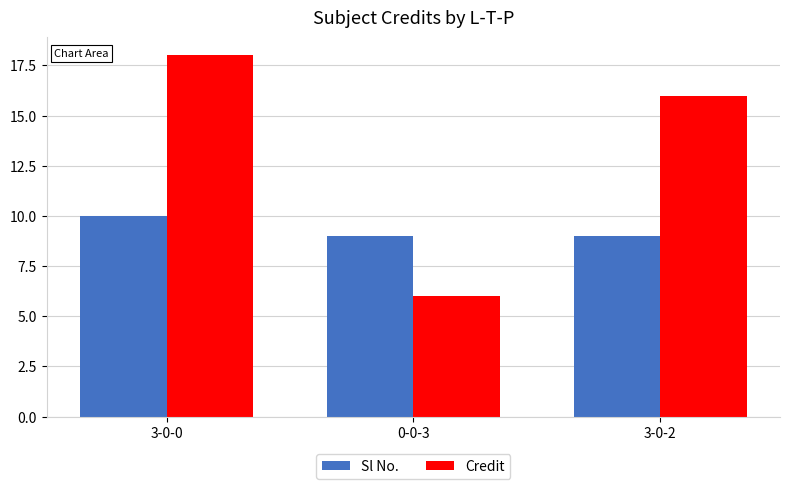

Are the bars grouped side by side (vs. stacked)?

Yes